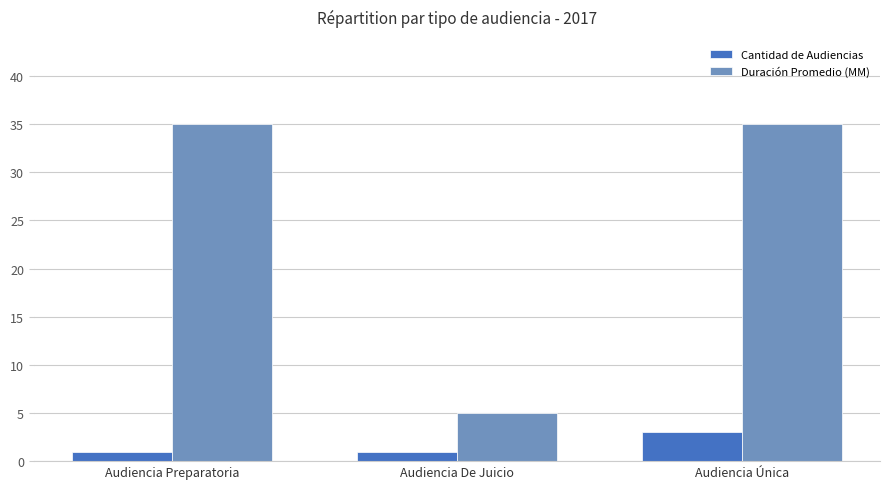

Rank the series by their average value, from lowest to highest.

Cantidad de Audiencias, Duración Promedio (MM)